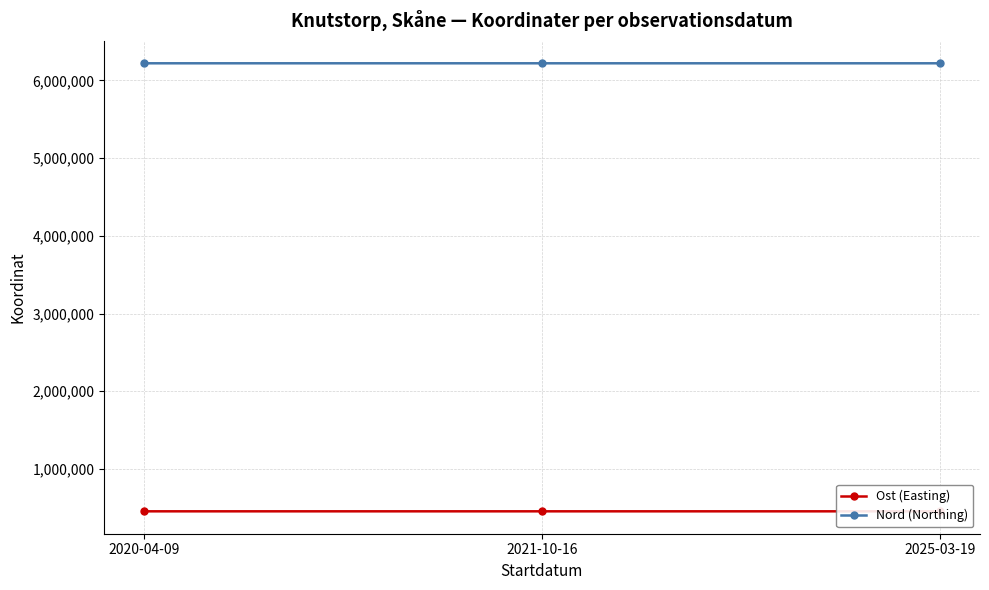

What is the difference between the maximum and second lowest values in the Nord (Northing) series?

14.9